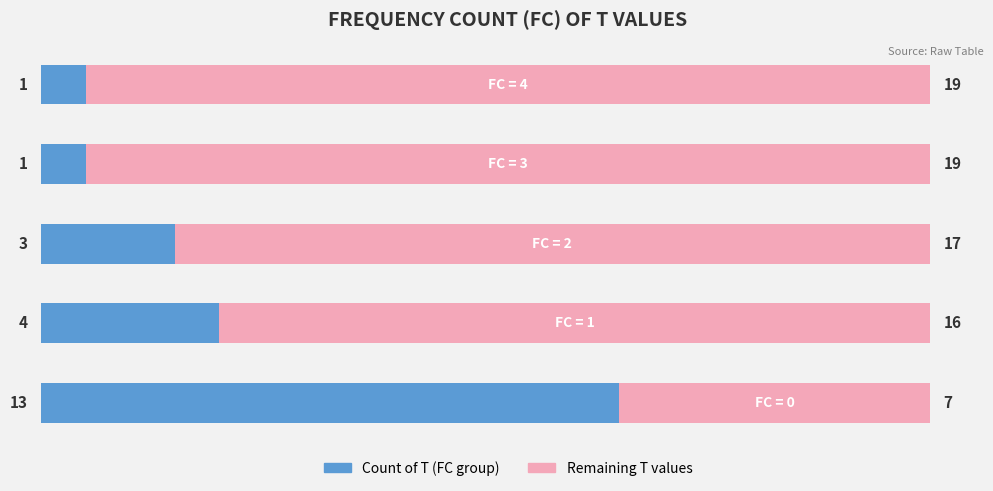

What is the maximum value for Count of T (FC group)?

13